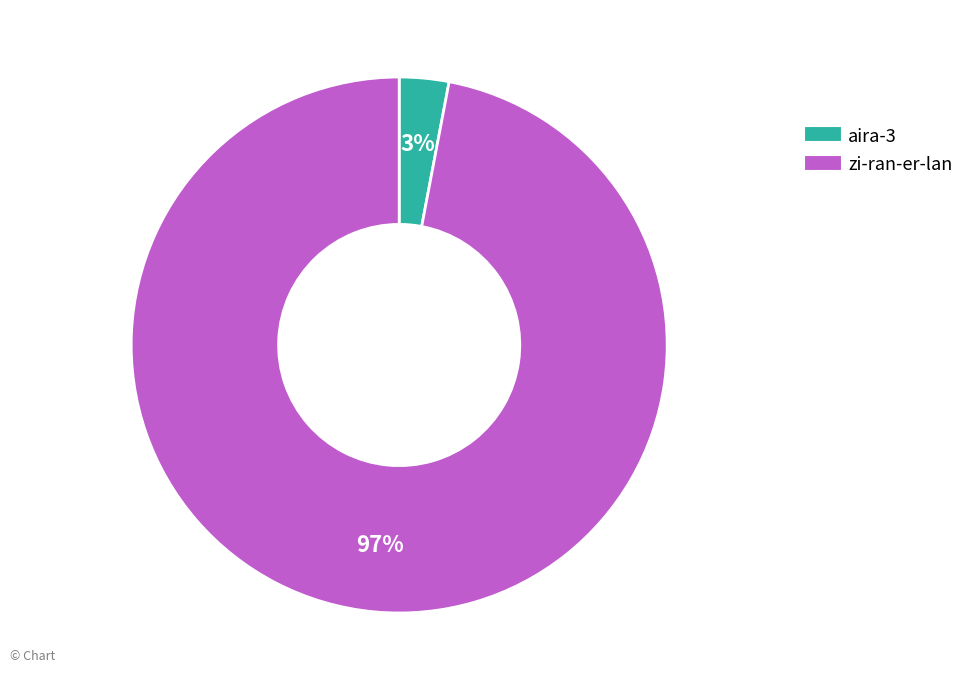

What percentage is the aira-3 slice, to the nearest percent?

3%